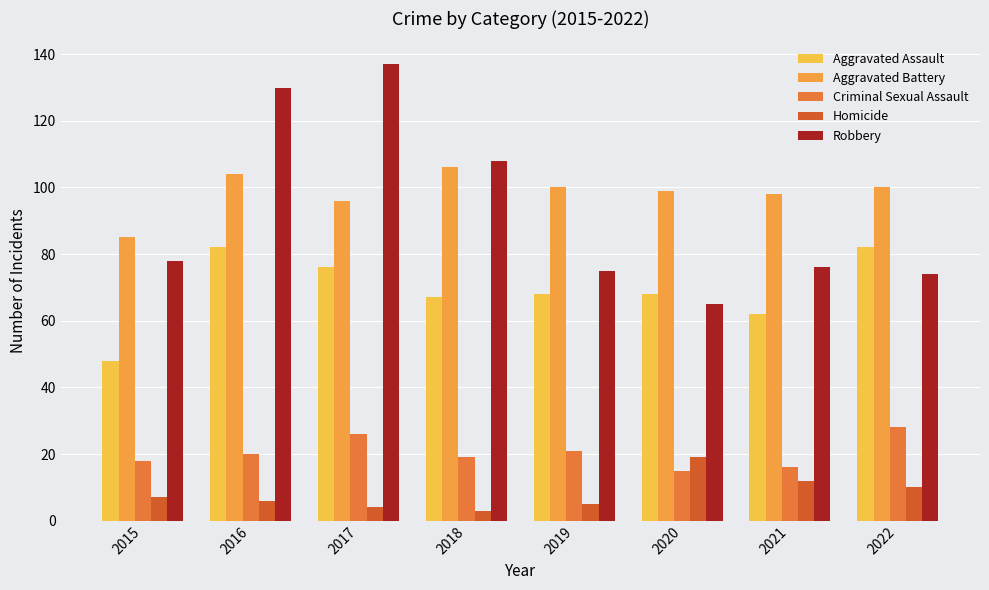

Which category has the lowest value in the Homicide series?

2018